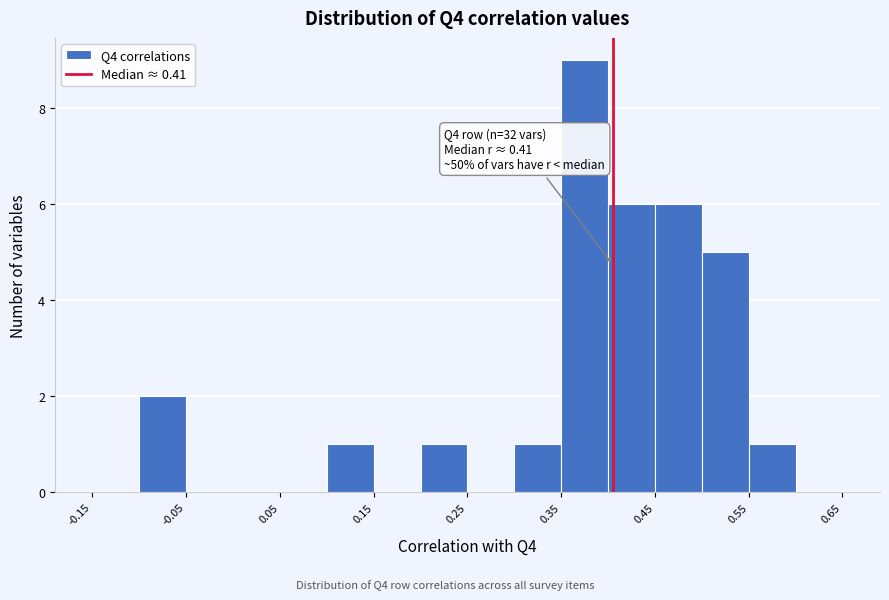

Over which range of the x-axis is the bar tallest?

0.35 to 0.40